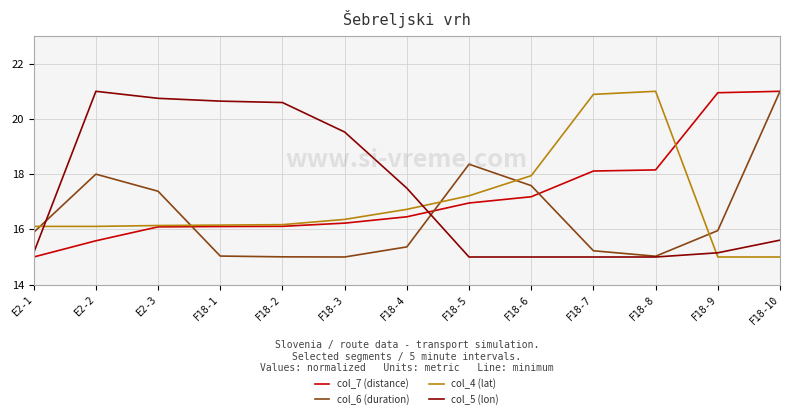

The value of col_4 (lat) at E2-2 is 16.1. True or false?

True